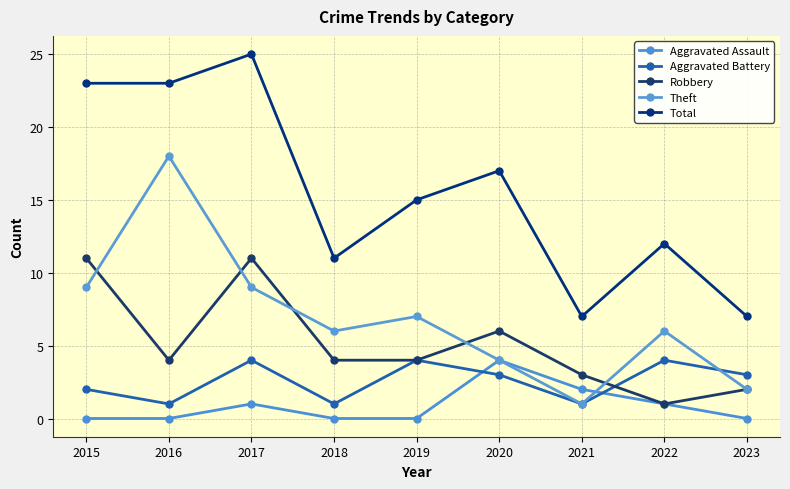

List the series in order of their peak value, highest first.

Total, Theft, Robbery, Aggravated Assault, Aggravated Battery